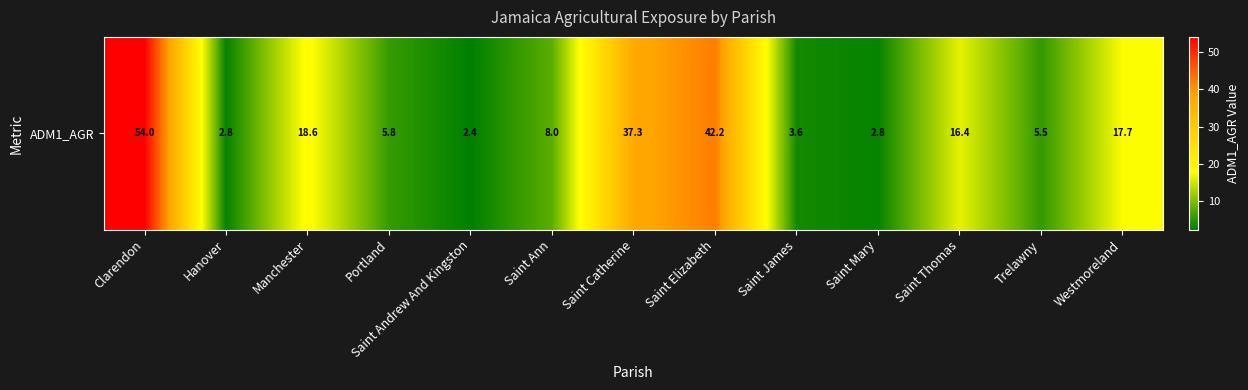

Which has a higher value, Saint Thomas or Clarendon?

Clarendon